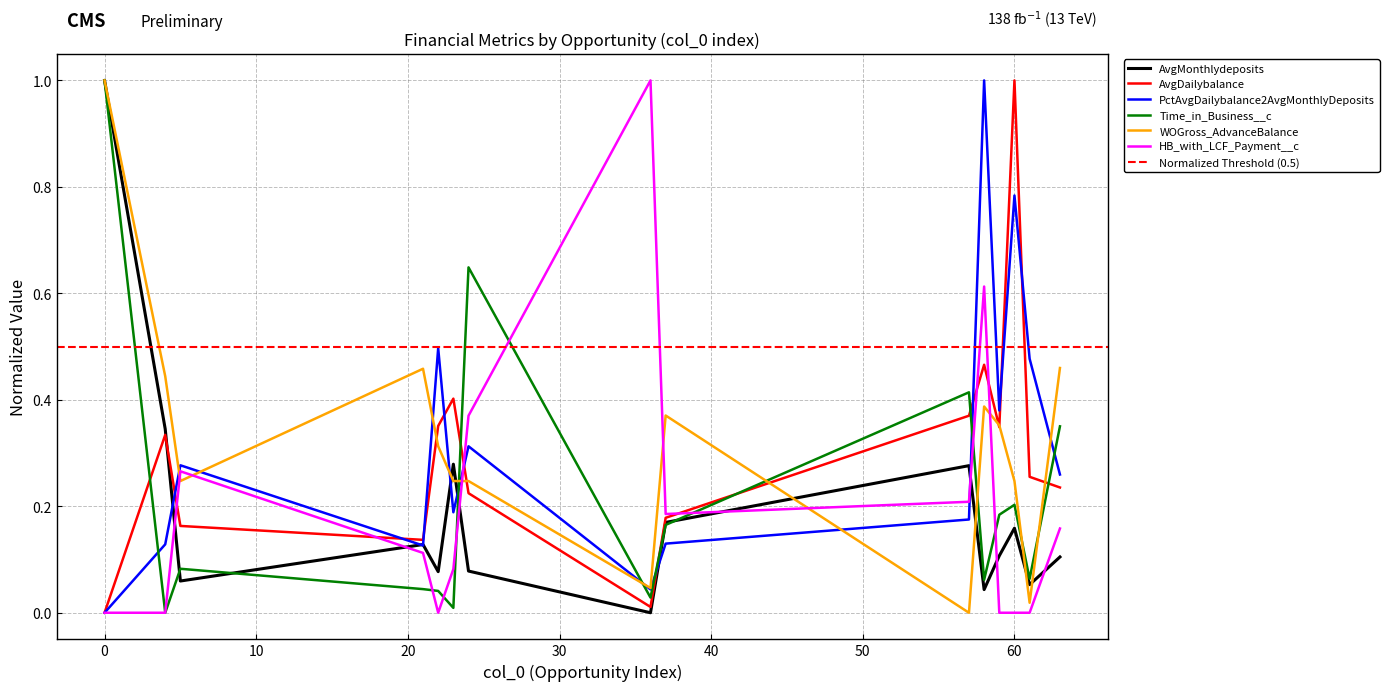

At 59, list the series in order from largest to smallest.

PctAvgDailybalance2AvgMonthlyDeposits, WOGross_AdvanceBalance, AvgDailybalance, Time_in_Business__c, AvgMonthlydeposits, HB_with_LCF_Payment__c